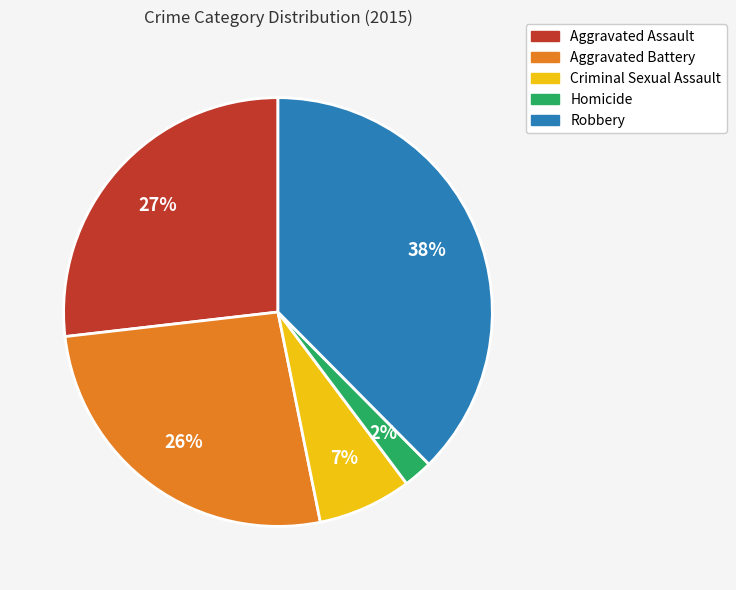

What percentage is the Criminal Sexual Assault slice, to the nearest percent?

7%